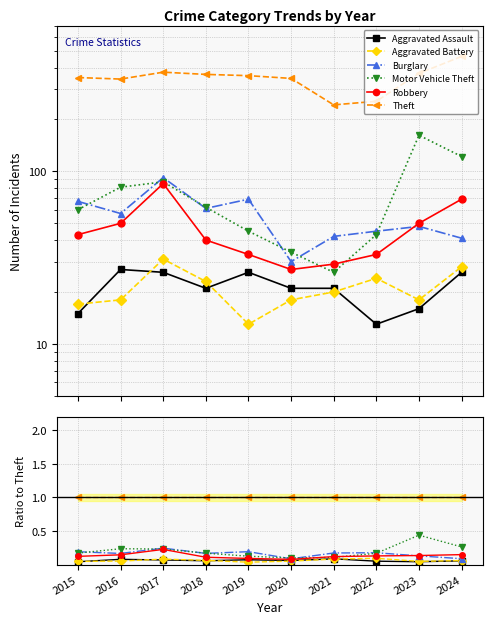

True or false: Motor Vehicle Theft and Aggravated Assault intersect in this chart.

False